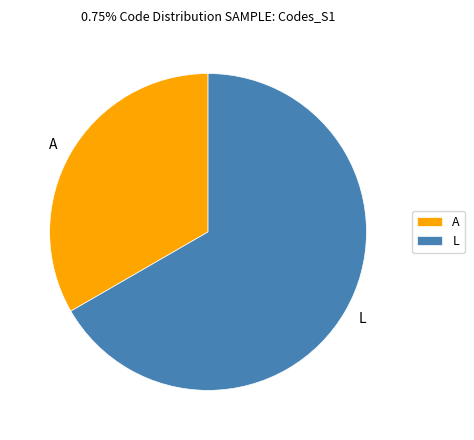

True or false: A accounts for 33% of the total.

True